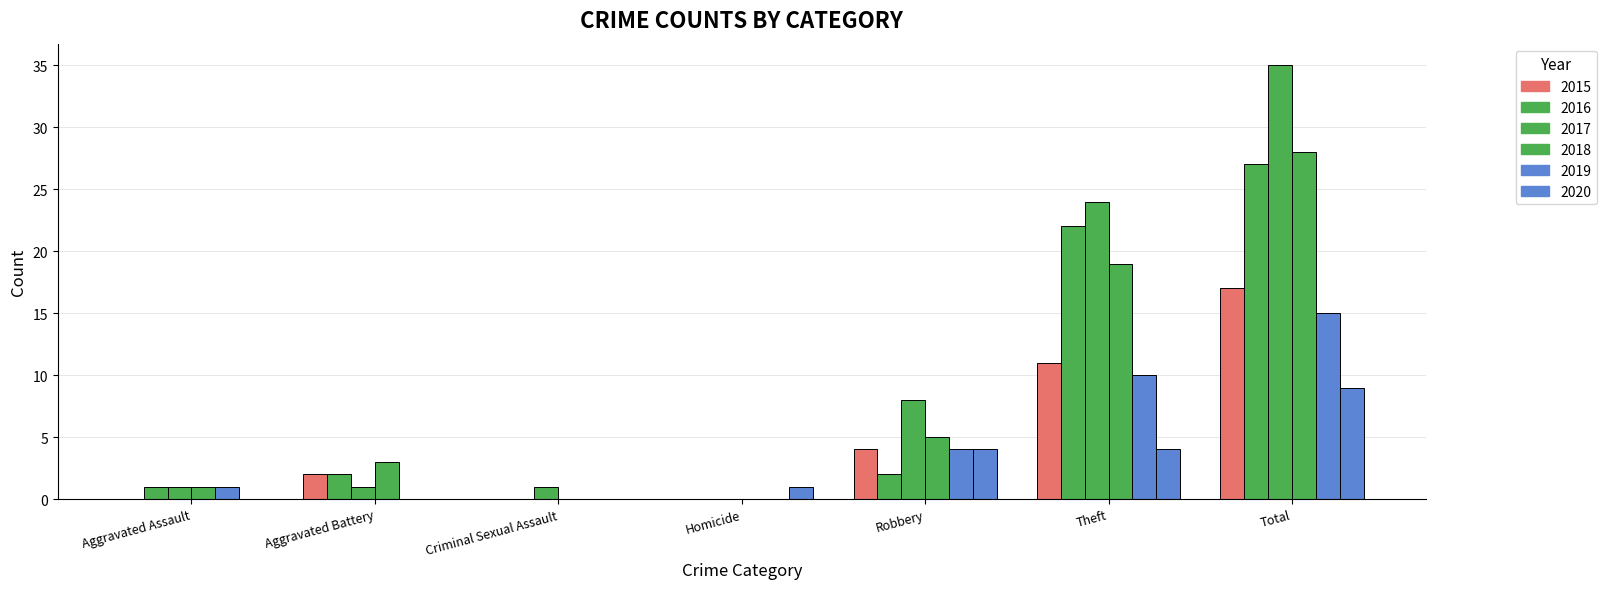

How many groups of bars are there?

7